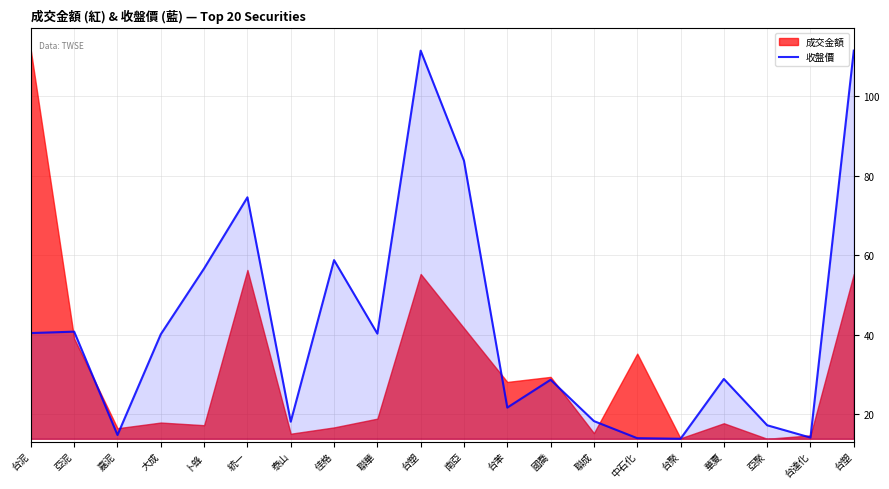

What is the difference between the second highest and minimum values?

97.7